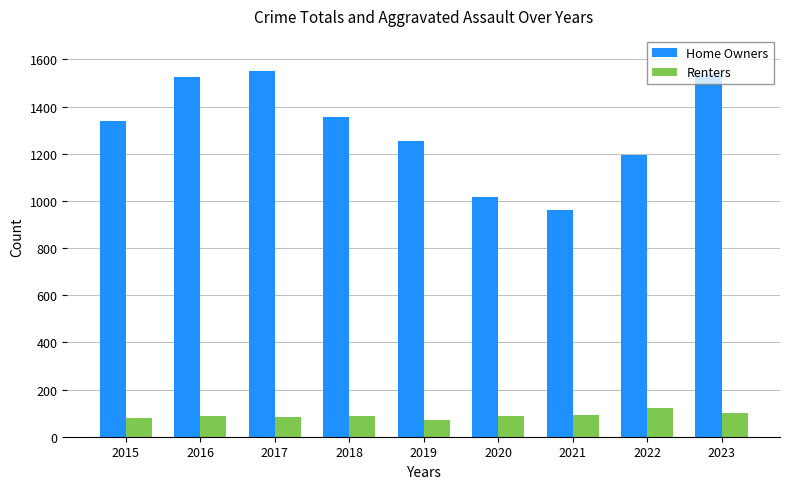

The value of Home Owners at 2021 is 281. True or false?

False